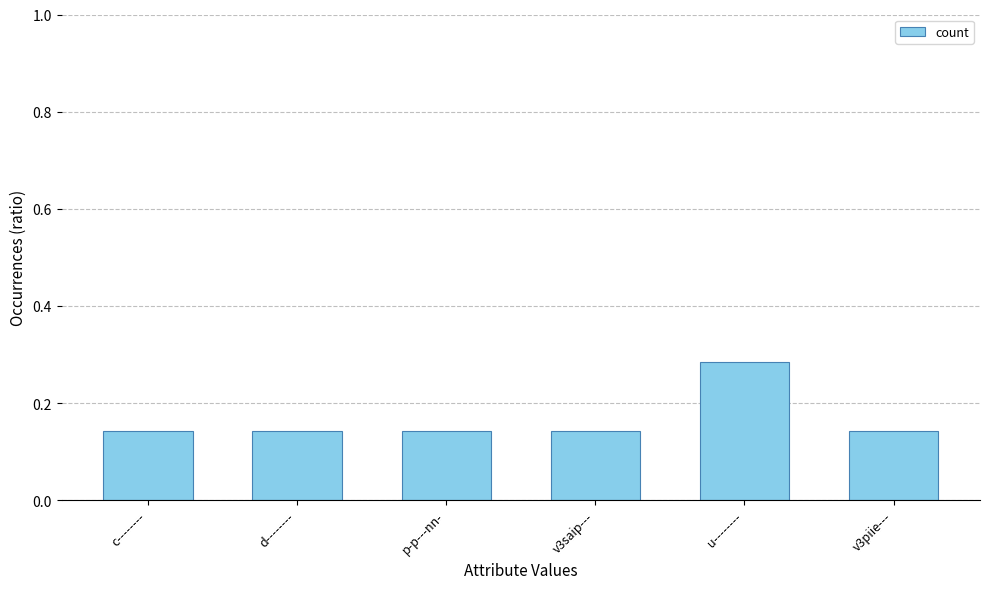

Count the values in the range 0 to 1.

6